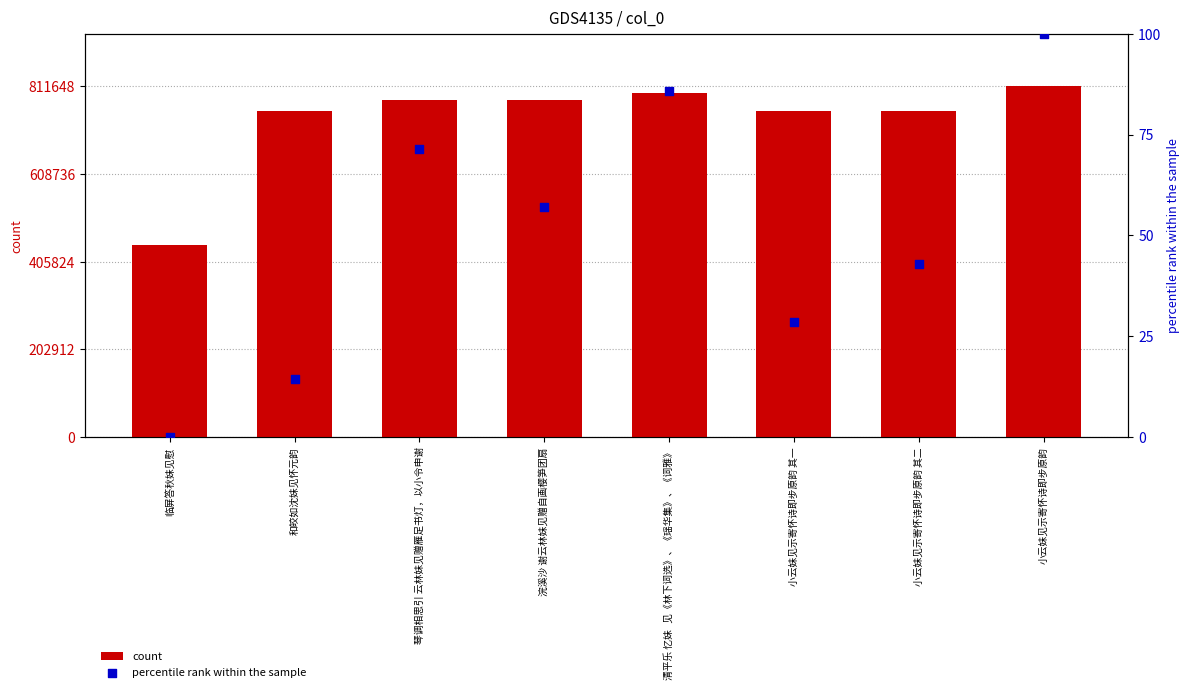

At how many categories does at least one series exceed 634503?

7